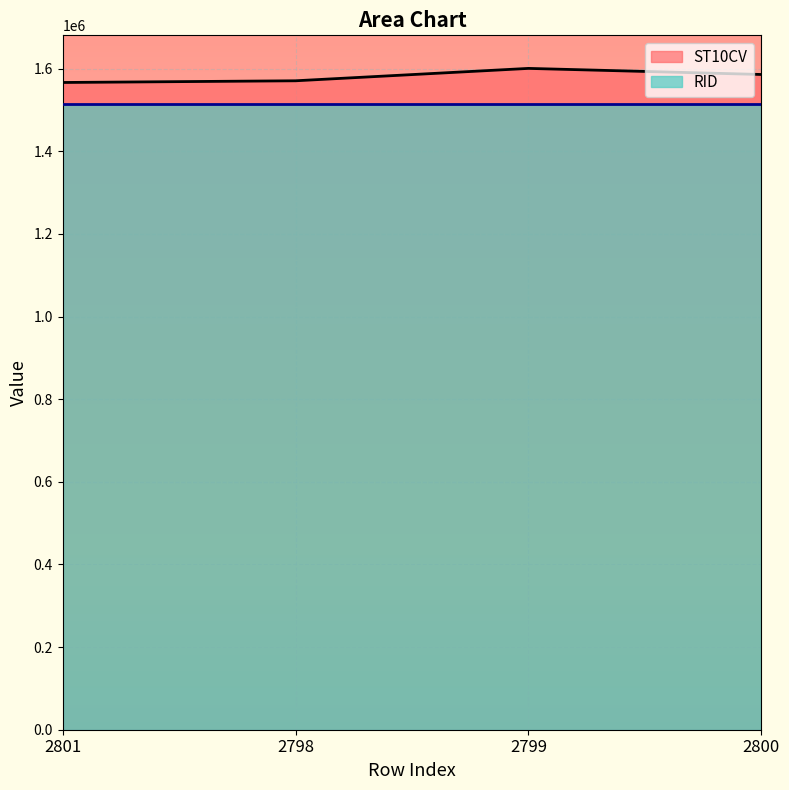

List the labels in order of value, largest first.

2799, 2800, 2798, 2801